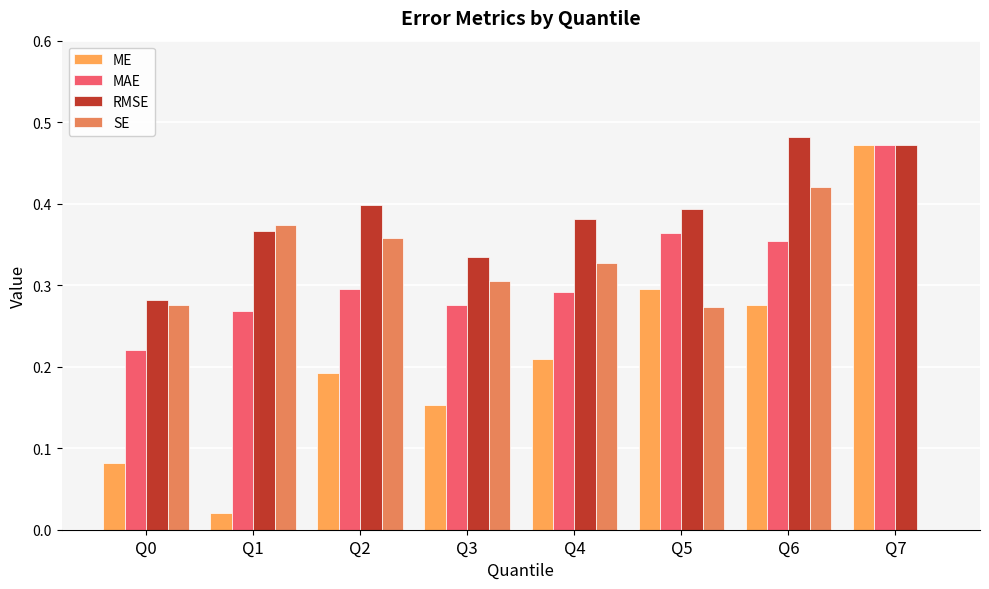

Which series changed the most between Q0 and Q3?

ME